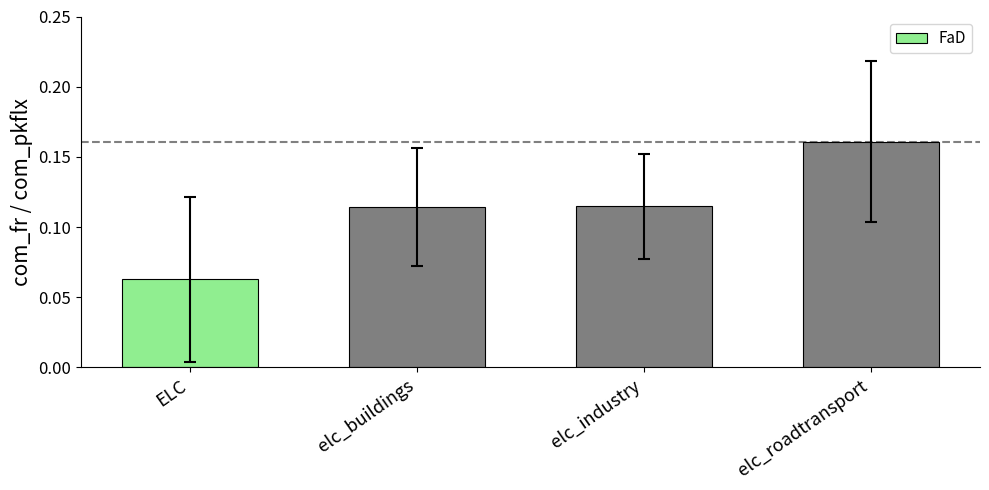

Which category has the lowest value across all series?

ELC